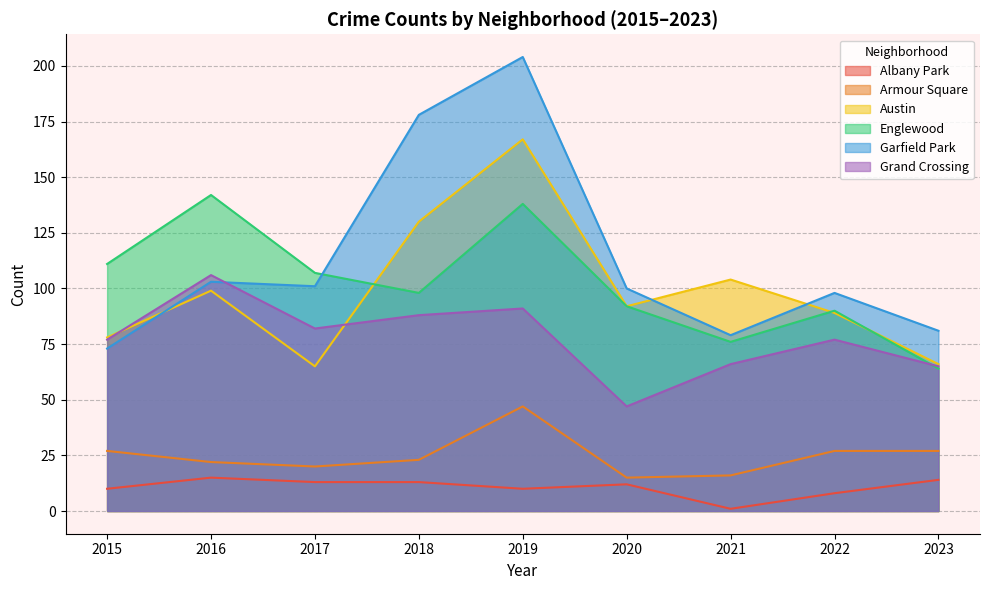

Reading left to right, what are all the values shown in this chart?

Albany Park: 2015=10	2016=15	2017=13	2018=13	2019=10	2020=12	2021=1	2022=8	2023=14
Armour Square: 2015=27	2016=22	2017=20	2018=23	2019=47	2020=15	2021=16	2022=27	2023=27
Austin: 2015=78	2016=99	2017=65	2018=130	2019=167	2020=92	2021=104	2022=89	2023=66
Englewood: 2015=111	2016=142	2017=107	2018=98	2019=138	2020=92	2021=76	2022=90	2023=64
Garfield Park: 2015=73	2016=103	2017=101	2018=178	2019=204	2020=100	2021=79	2022=98	2023=81
Grand Crossing: 2015=77	2016=106	2017=82	2018=88	2019=91	2020=47	2021=66	2022=77	2023=65